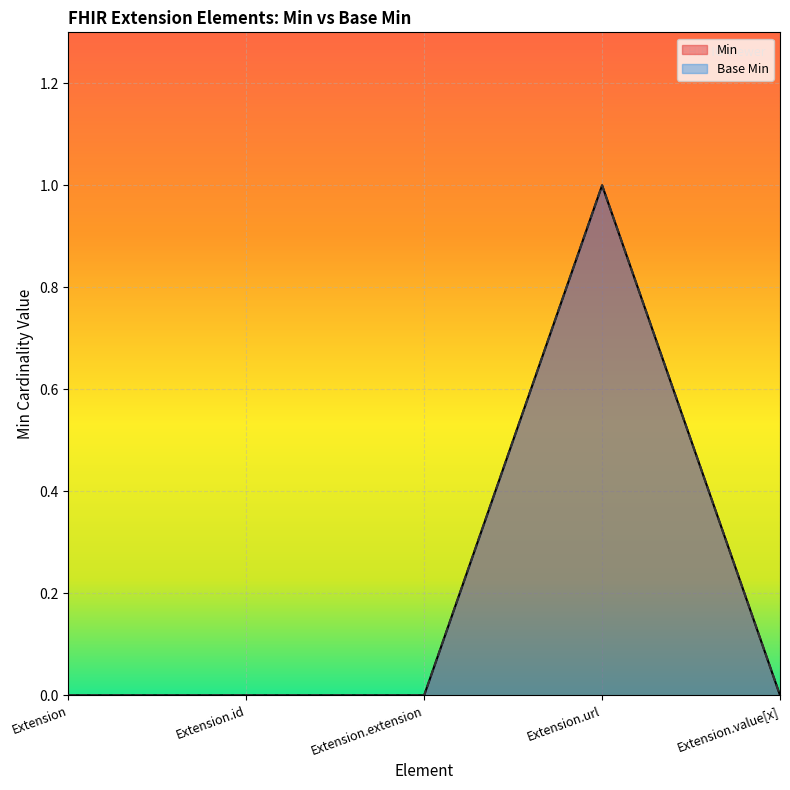

Does the chart display data point markers on the line(s)?

No